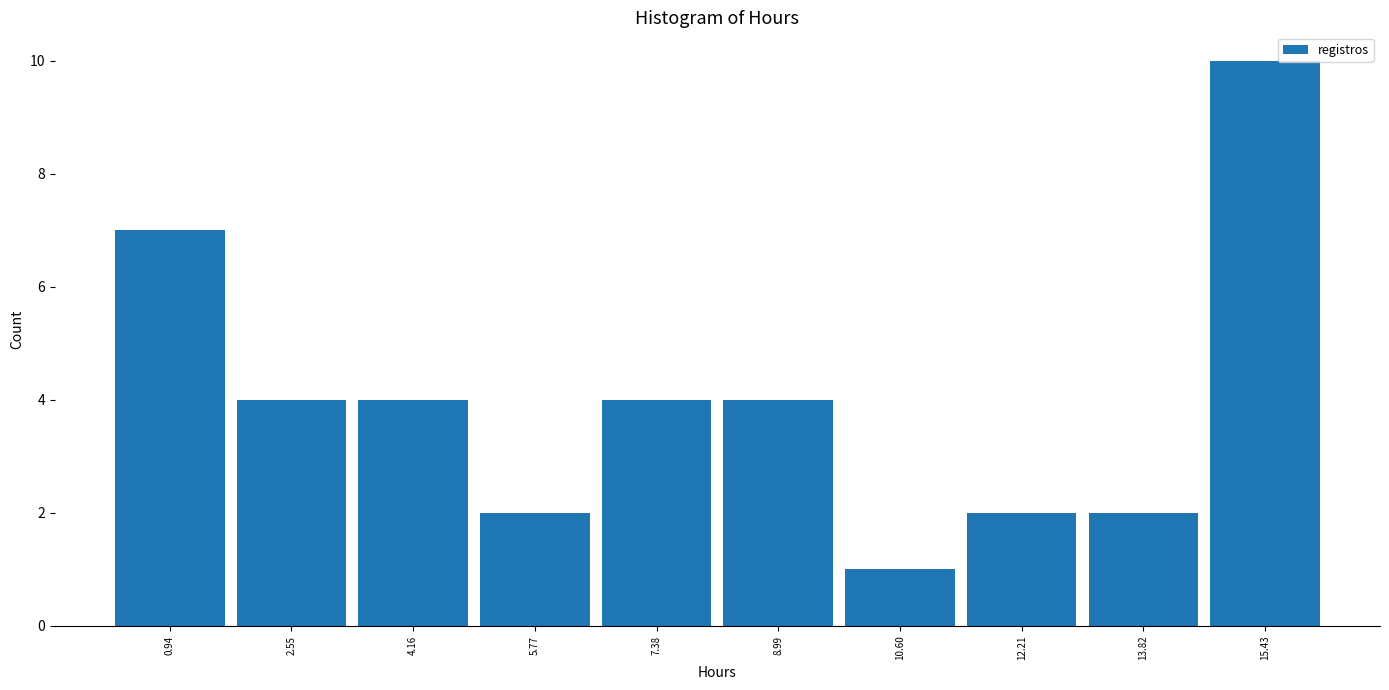

What is the height of the bar covering 13.0 to 14.6 on the x-axis? Neither the bar edges nor the heights are printed on the chart, so give them approximately, as read against the axes.

2